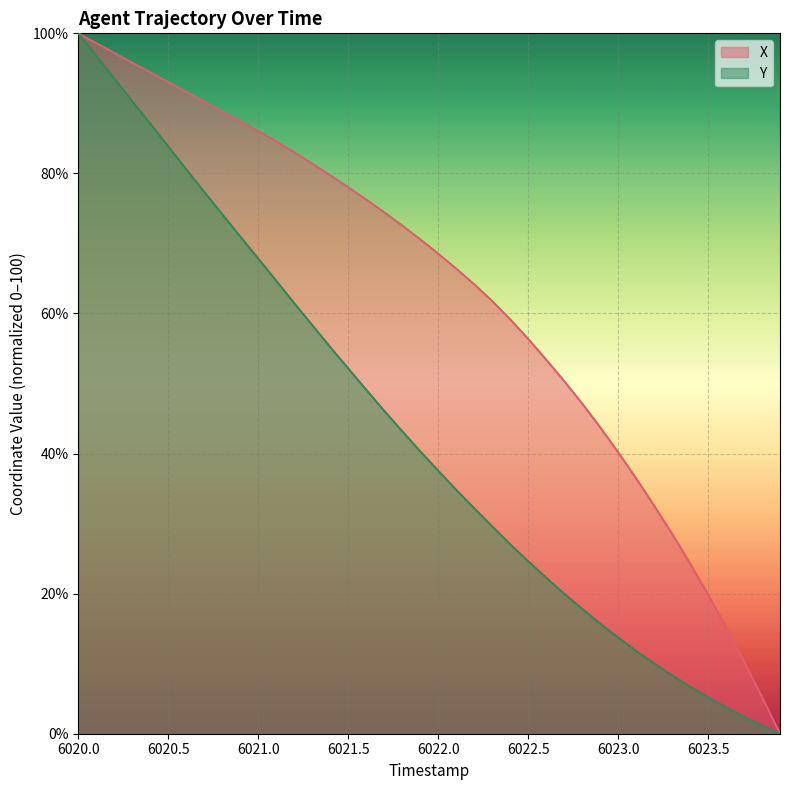

What is the highest value of the Y series?

100.0